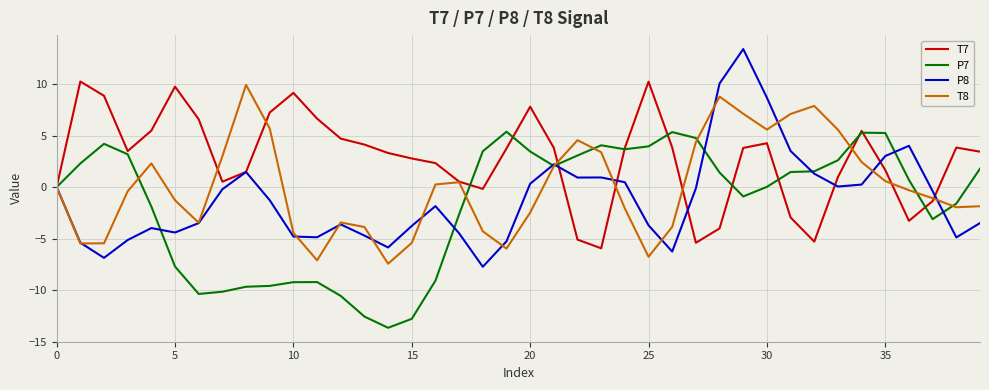

Which series has the largest total across all categories?

T7